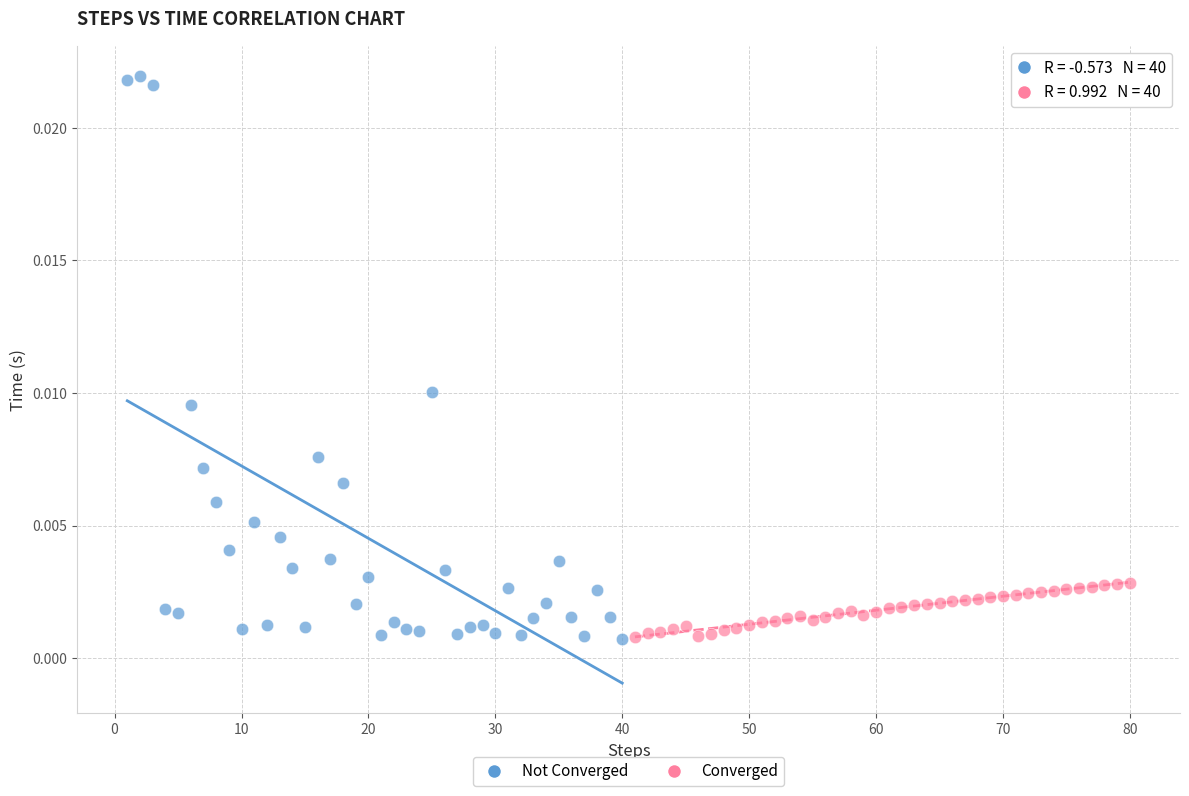

What are all the series names shown in the legend?

Not Converged, Converged